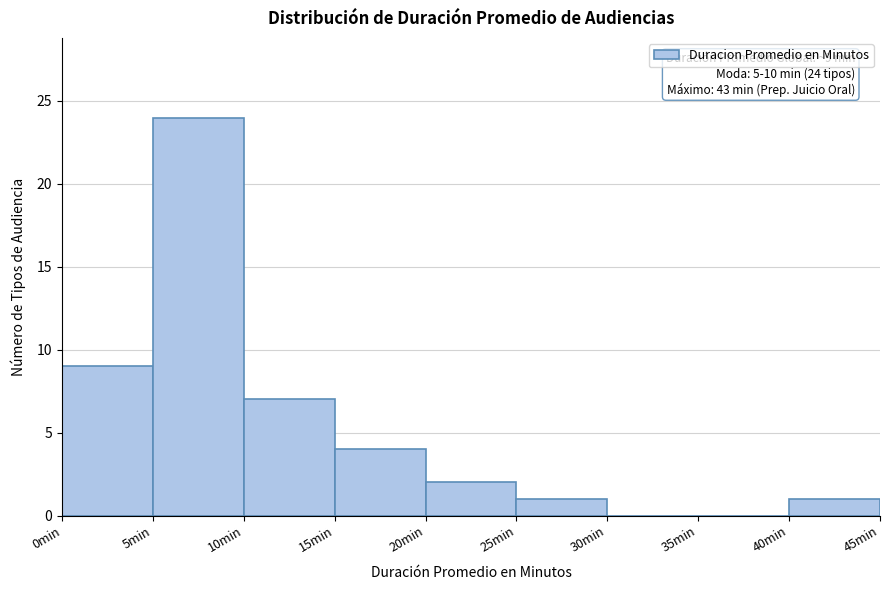

Over which range of the x-axis is the bar tallest?

5 to 10